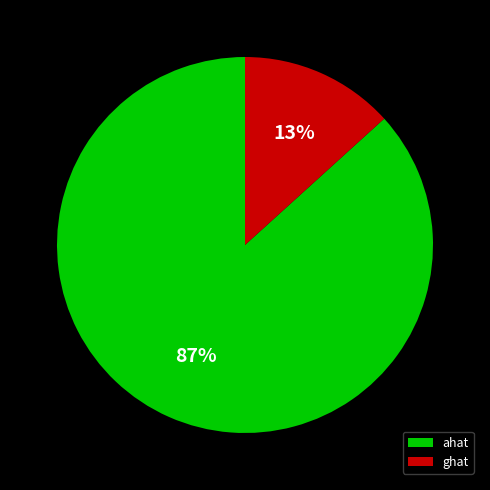

True or false: ghat accounts for 13% of the total.

True